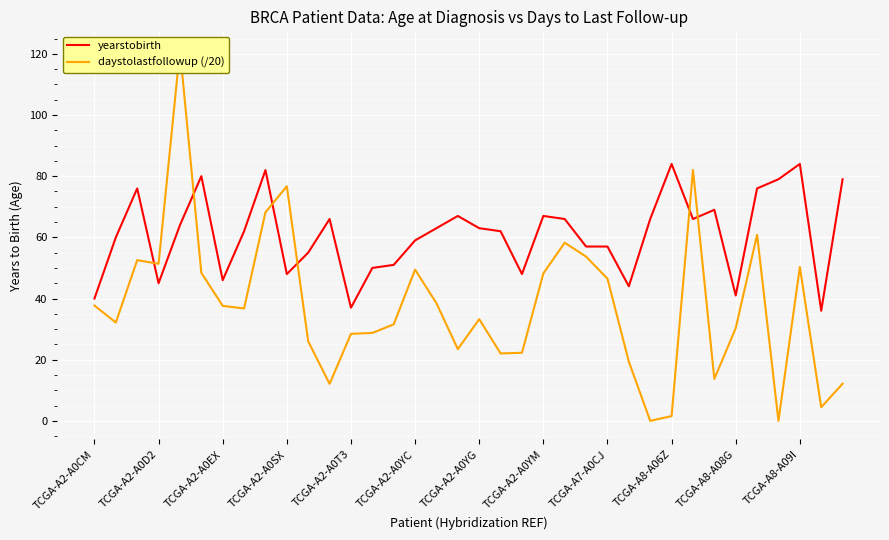

Read the yearstobirth value at TCGA-A7-A0CJ.

57